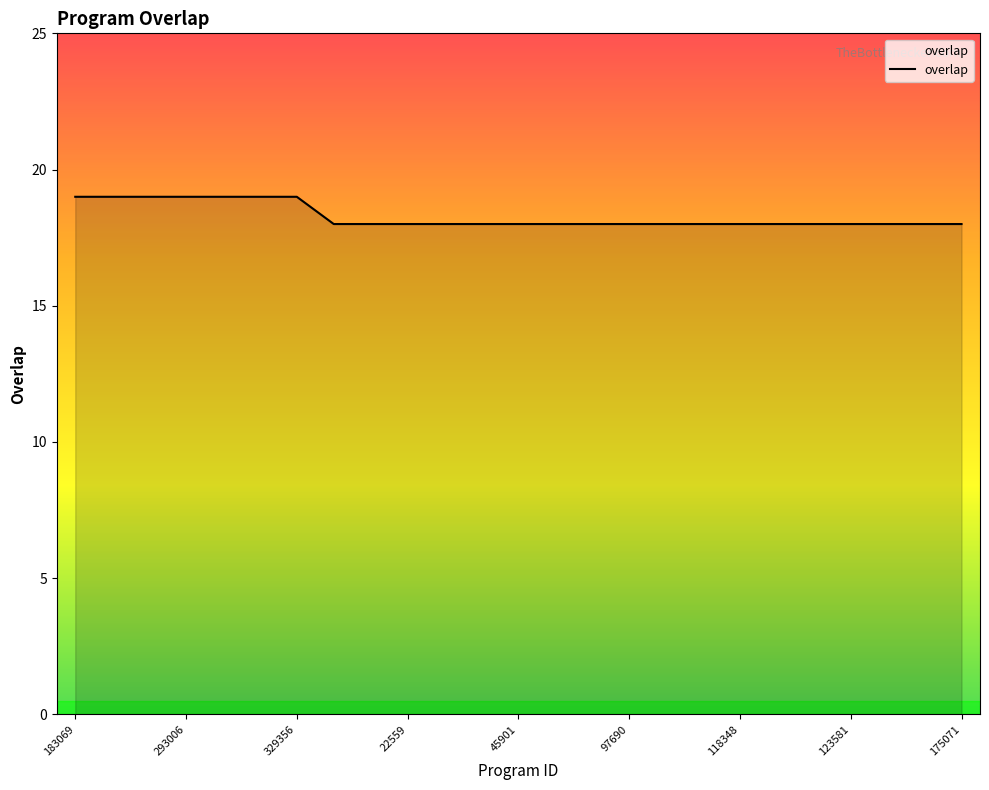

What is the smallest value displayed?

18